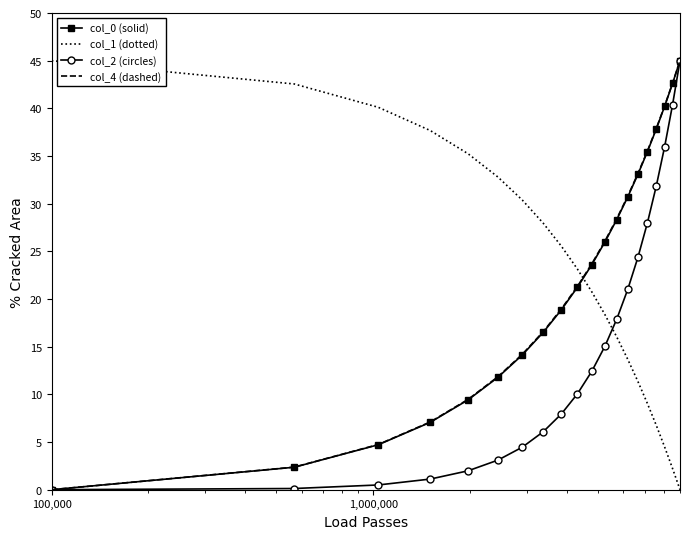

What is the maximum value shown in the chart?

45.0